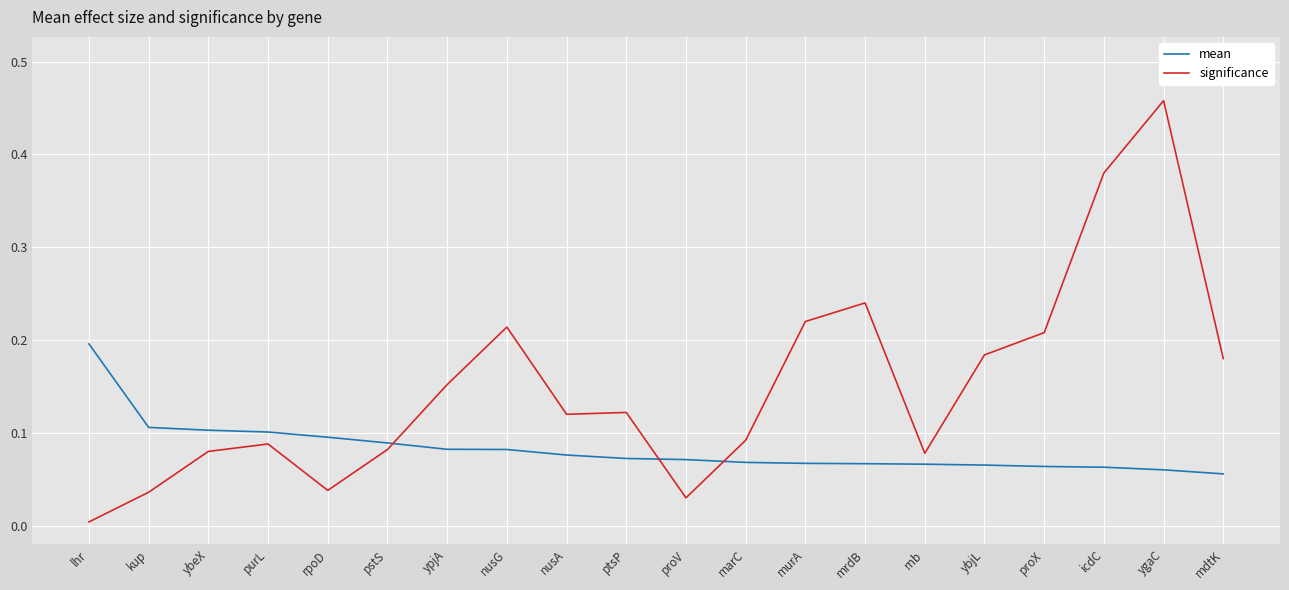

Is it true that significance equals 0.3 at mdtK?

False